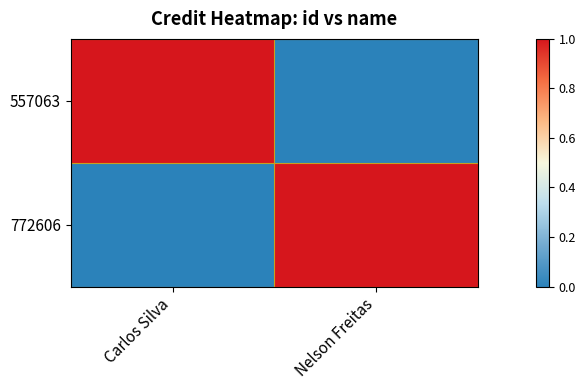

How many series are shown in this chart?

2